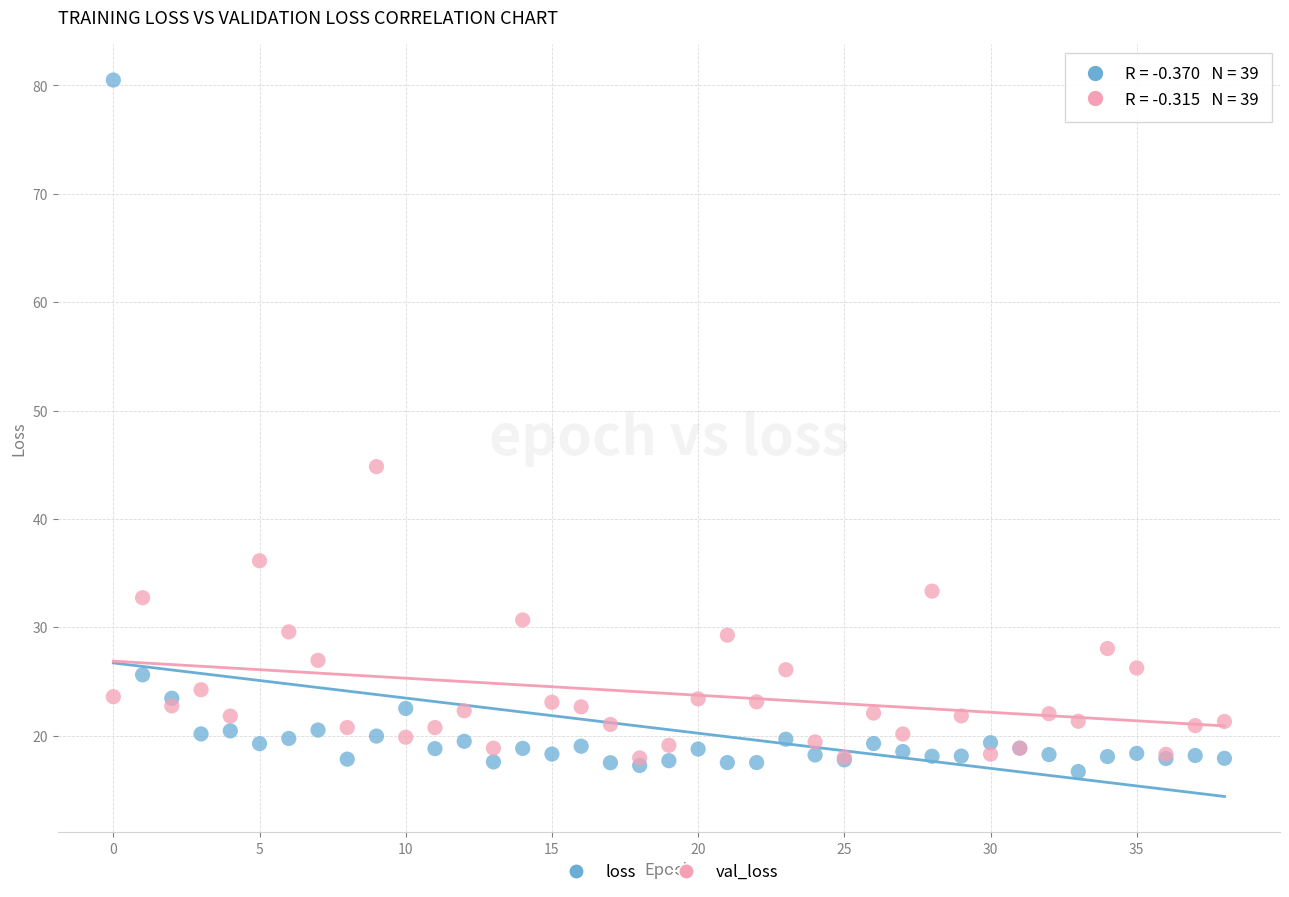

Across all series, what Y value is closest to 48?

44.8